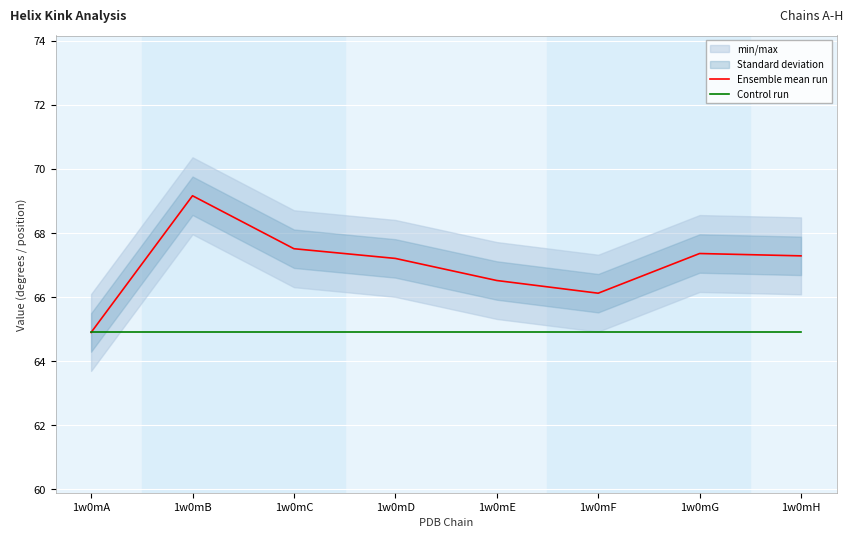

True or false: Control run has a value of 41.0 at 1w0mG.

False